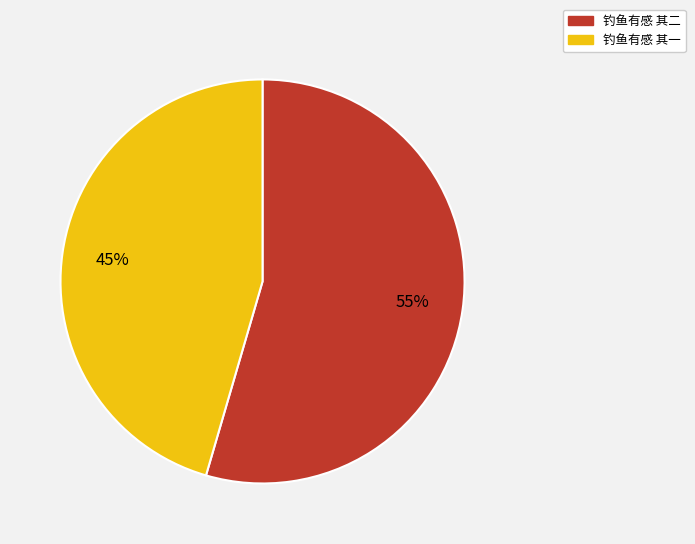

Rank the categories by value from highest to lowest.

钓鱼有感 其二, 钓鱼有感 其一